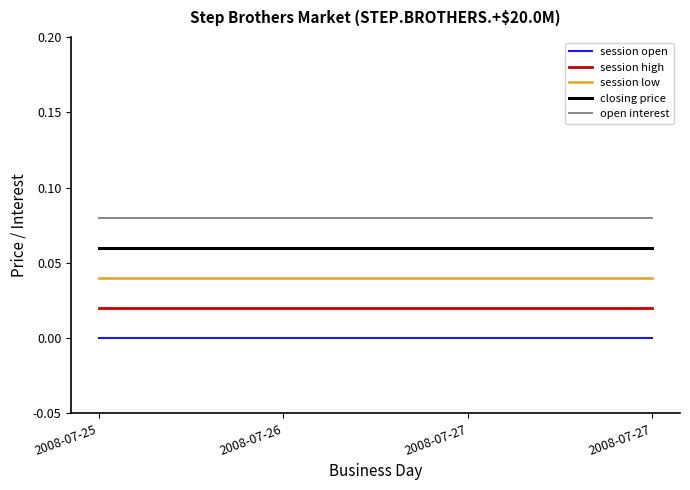

How many categories are shown in the chart?

4